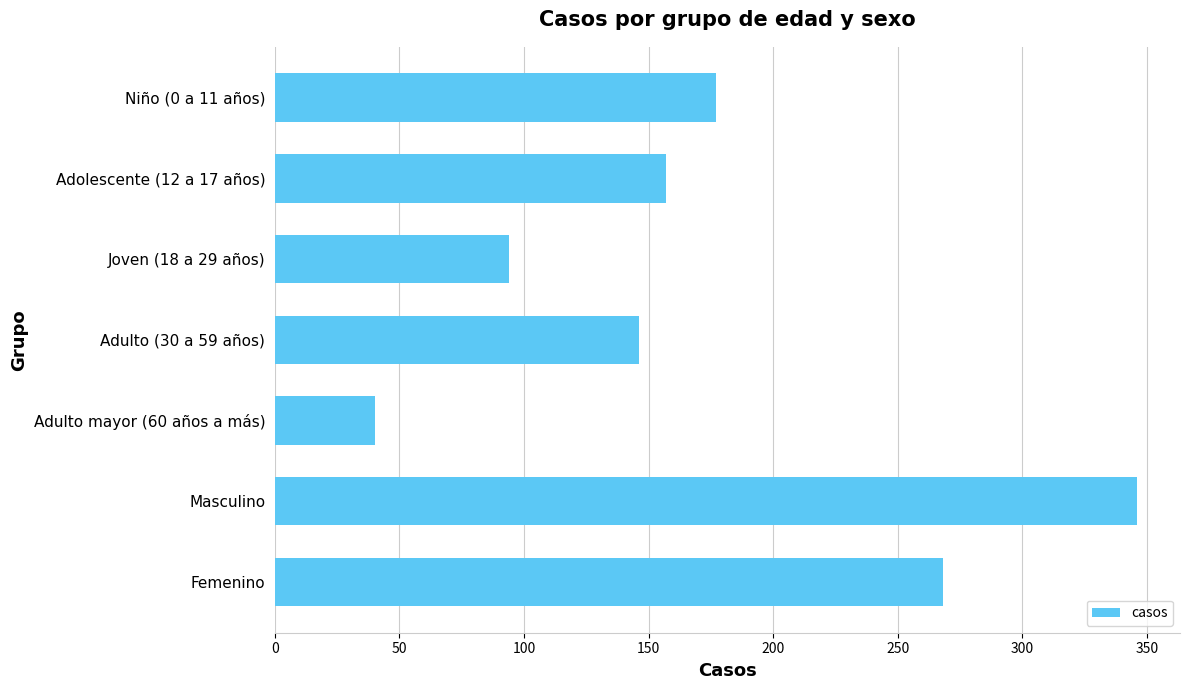

What is the difference between the maximum and minimum values?

306